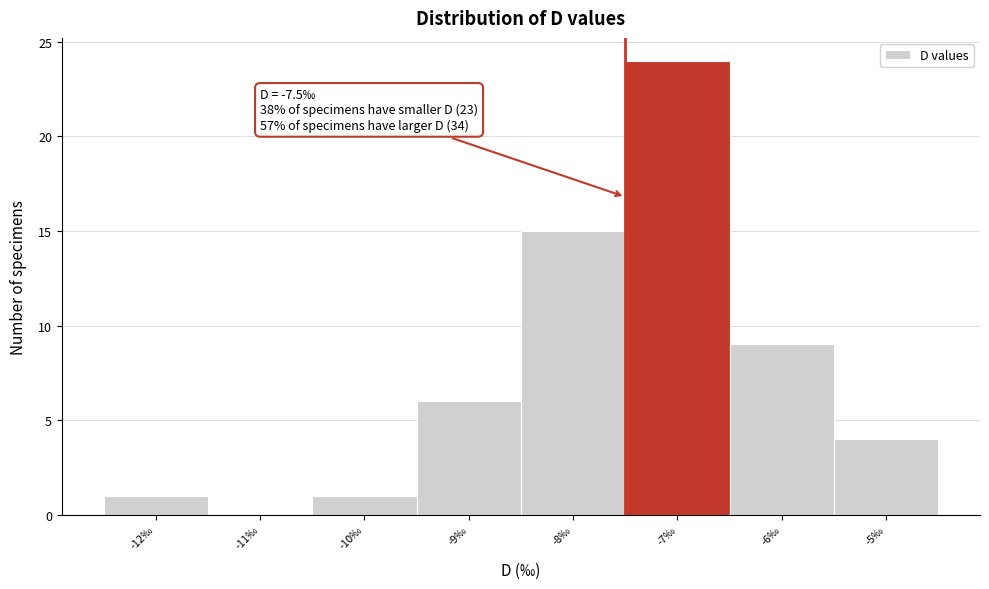

Over which range of the x-axis is the bar tallest?

-7.5 to -6.5